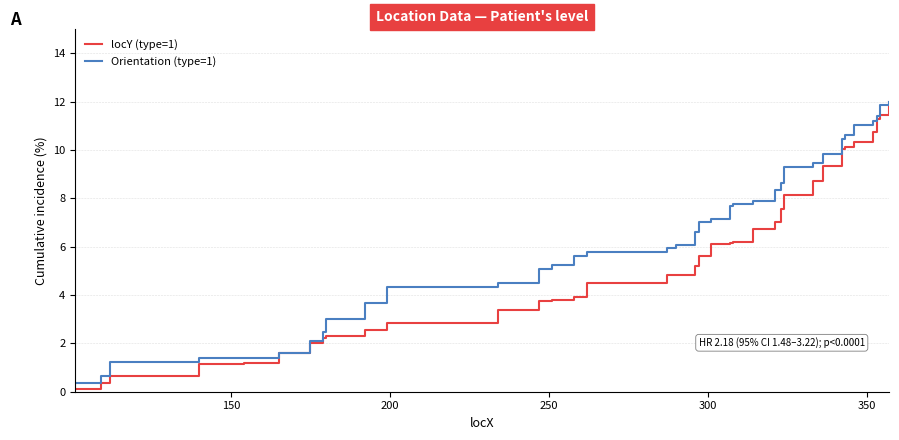

List the series in order of their peak value, highest first.

locY (type=1), Orientation (type=1)